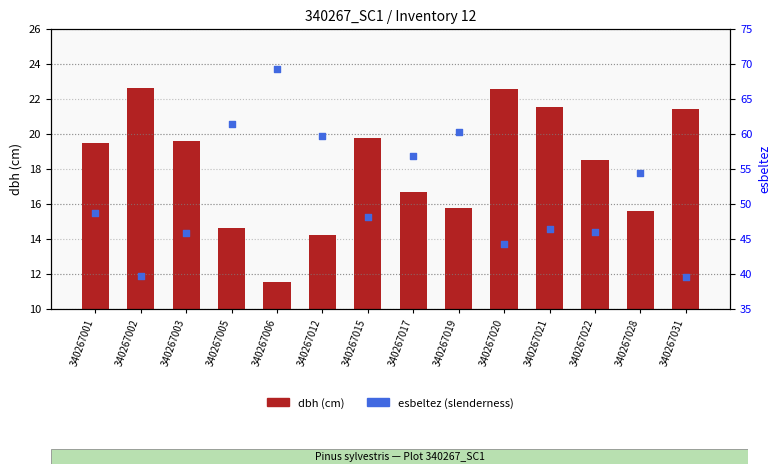

Which series reaches the maximum Y coordinate?

esbeltez